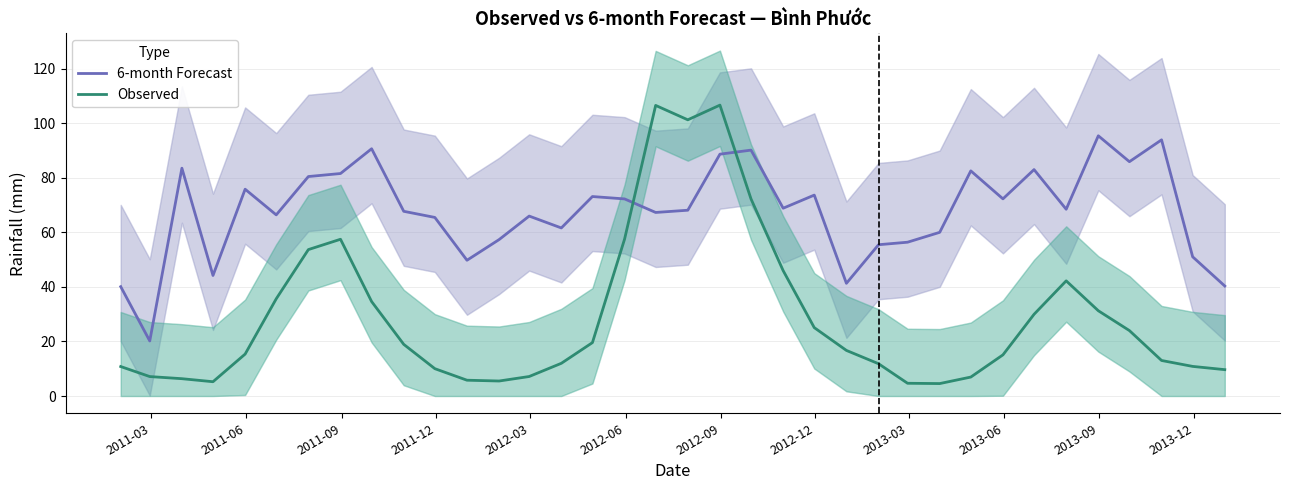

After their last crossing, which series has the higher values: Observed or 6-month Forecast?

6-month Forecast